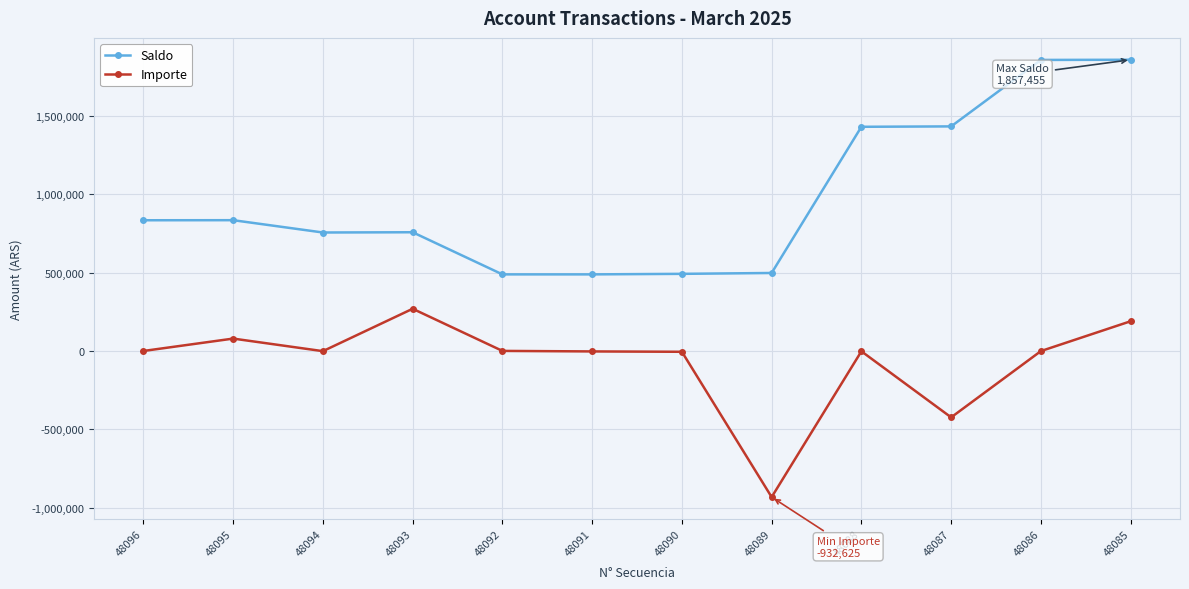

At 48086, list the series in order from largest to smallest.

Saldo, Importe